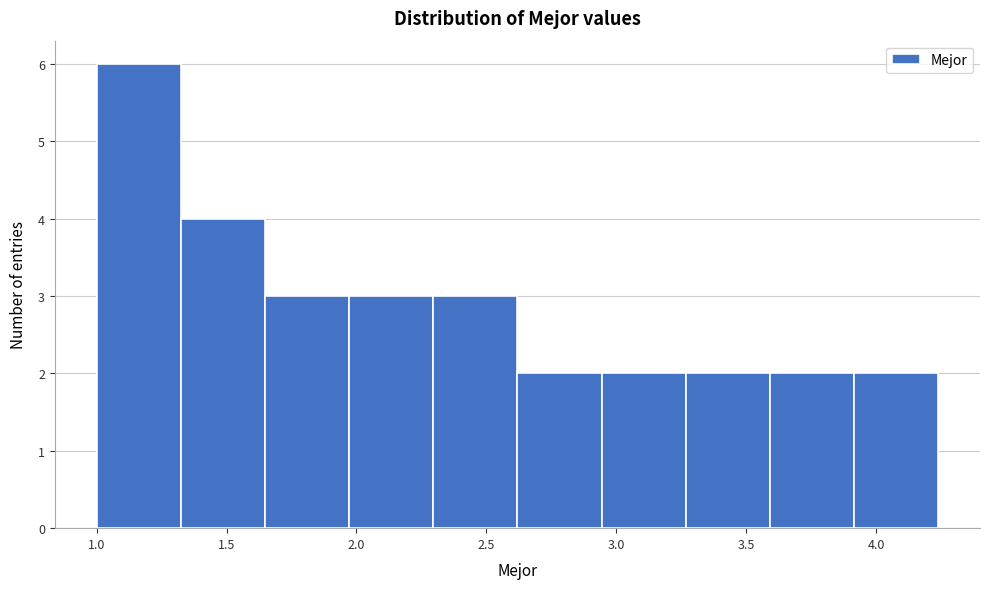

Reading left to right, transcribe this chart: for each bar, give the range it covers on the x-axis and its height. Neither the bar edges nor the heights are printed on the chart, so give them approximately, as read against the axes.

1.00 to 1.30: 6
1.30 to 1.65: 4
1.65 to 1.95: 3
1.95 to 2.30: 3
2.30 to 2.60: 3
2.60 to 2.95: 2
2.95 to 3.25: 2
3.25 to 3.60: 2
3.60 to 3.90: 2
3.90 to 4.25: 2